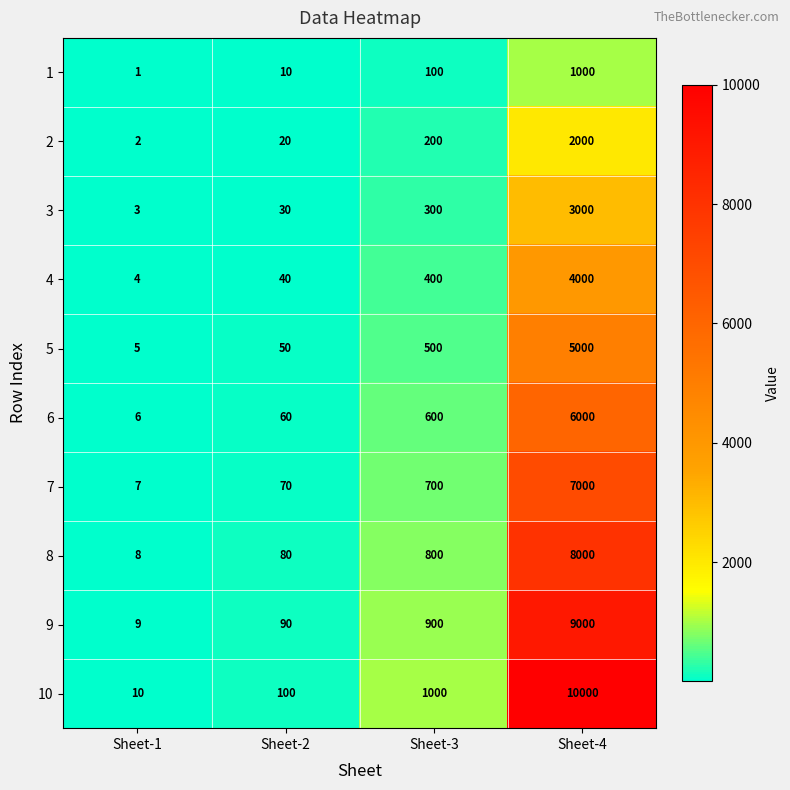

Which category has the lowest value in the 5 series?

Sheet-1